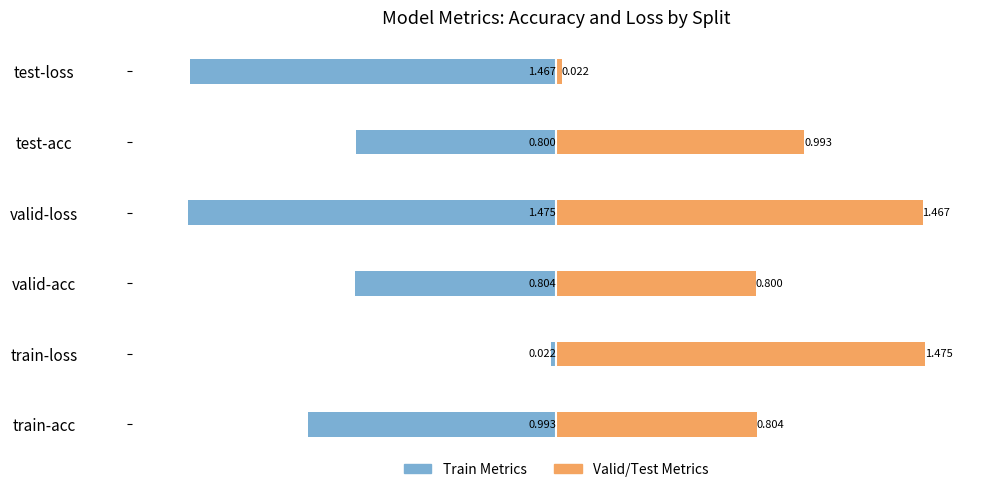

At test-acc, list the series in order from smallest to largest.

Train Metrics, Valid/Test Metrics